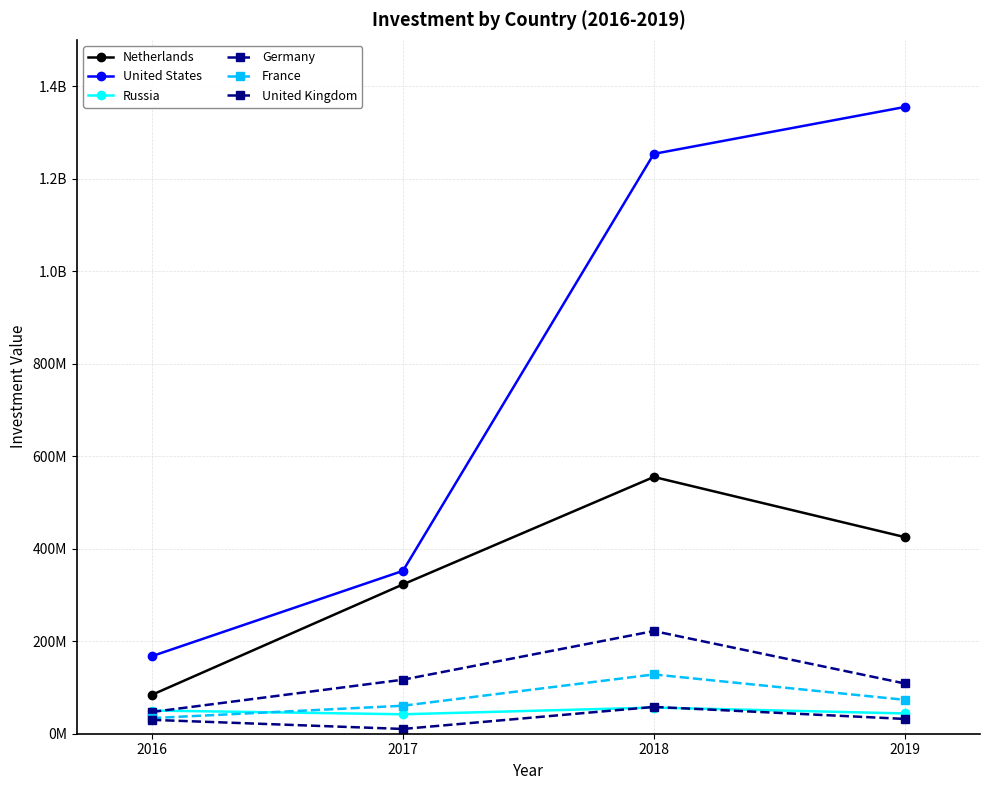

Reading right to left, what are all the values shown in this chart?

Netherlands: 425065127	555075053	322777289	84218906
United States: 1354844615	1253507946	352087679	167790790
Russia: 43829557	56556150	42031486	50150427
Germany: 108632982	221988151	116802902	47043196
France: 73291057	128149792	60499704	33765382
United Kingdom: 31989583	57973042	10296894	29978697